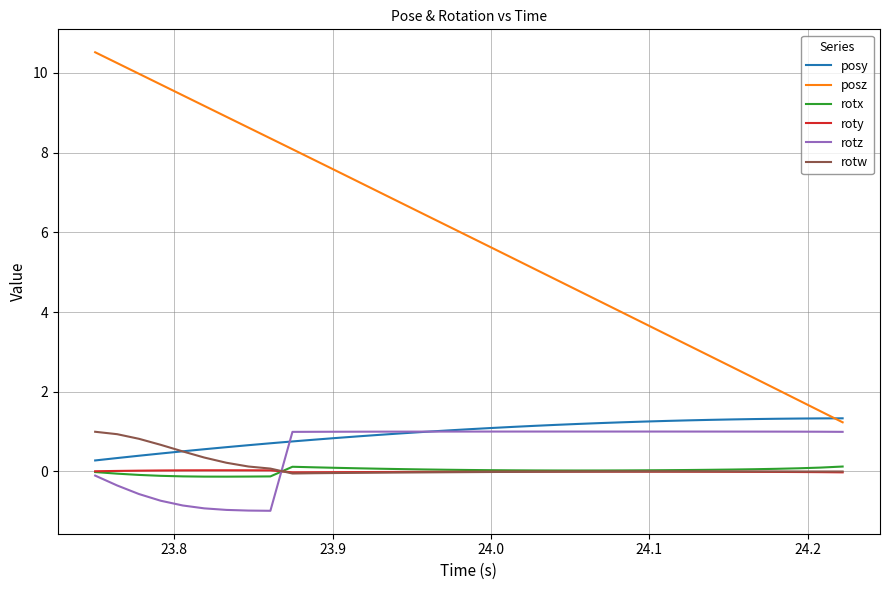

True or false: posz and rotw cross at least once.

False